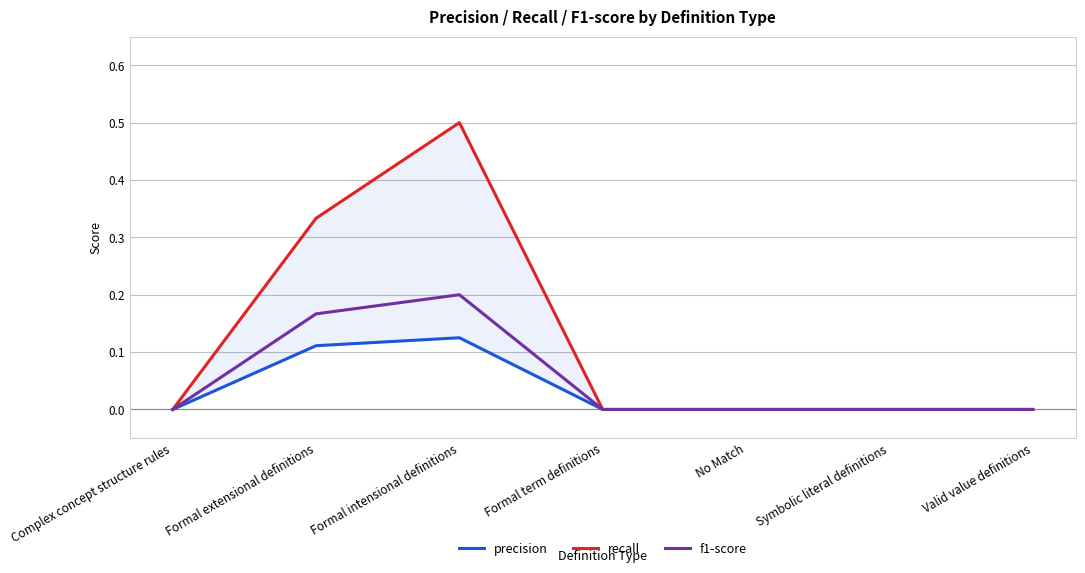

At which category is the sum across all series the highest?

Formal intensional definitions